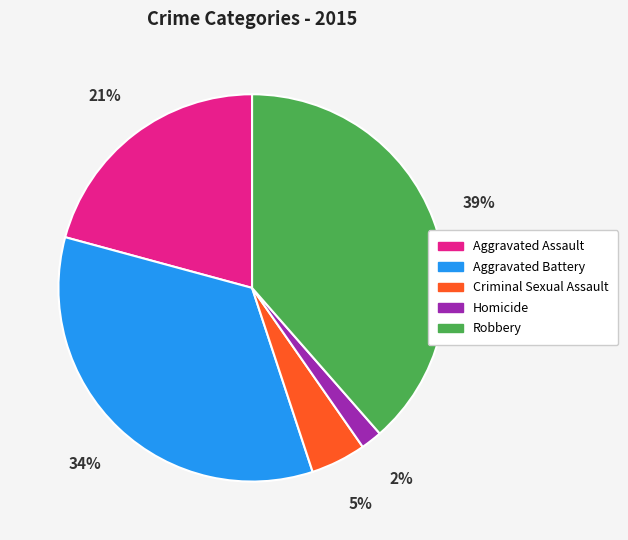

Does any single category account for the majority?

No